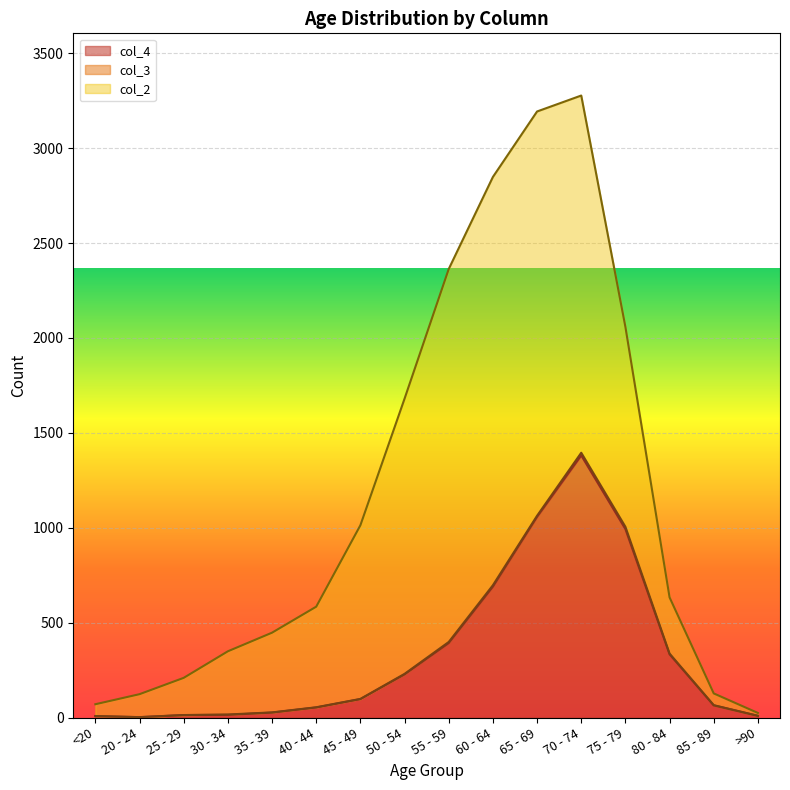

How many series are shown in this chart?

3